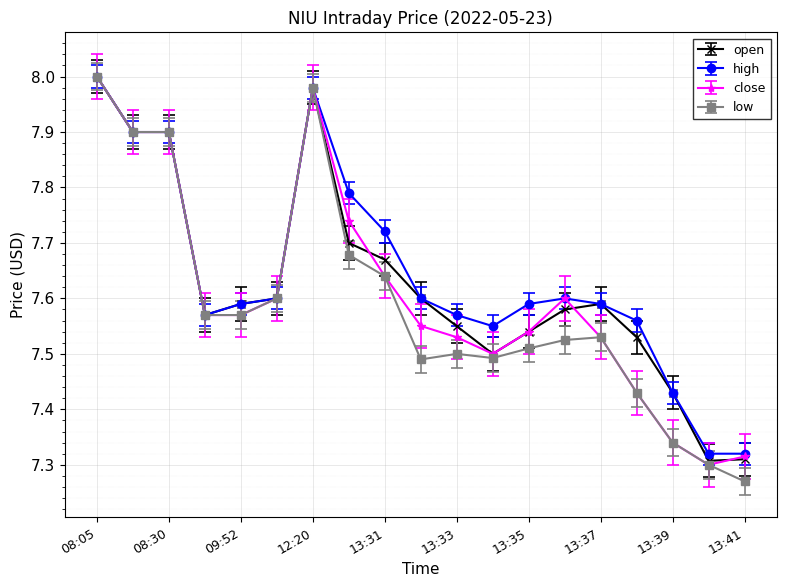

At how many categories does at least one series exceed 7?

19